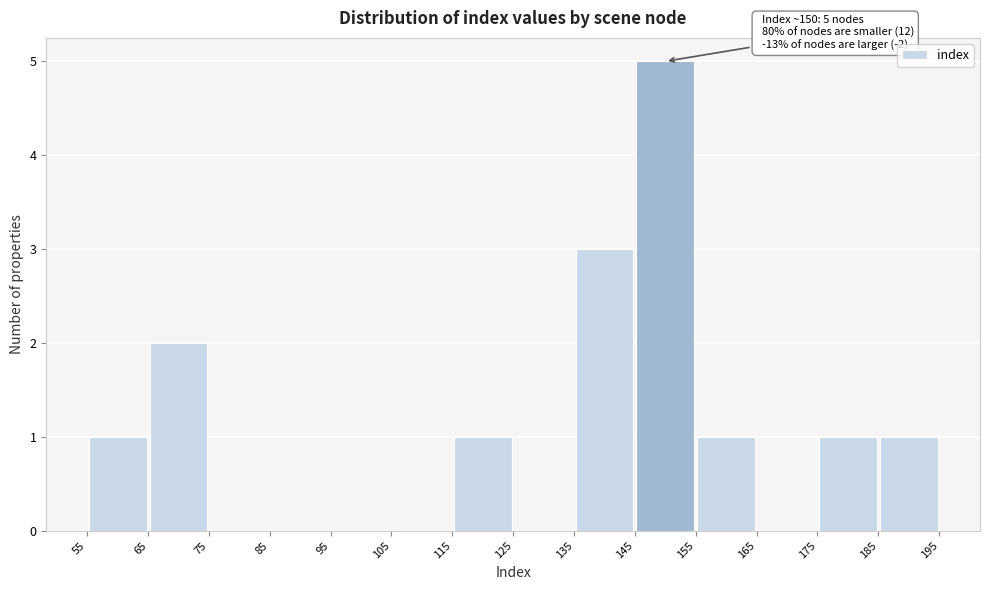

Which range on the x-axis has the tallest bar?

145 to 155